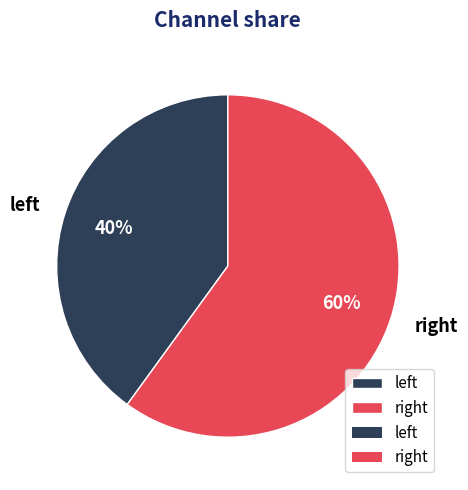

What is the smallest slice in the pie chart?

left